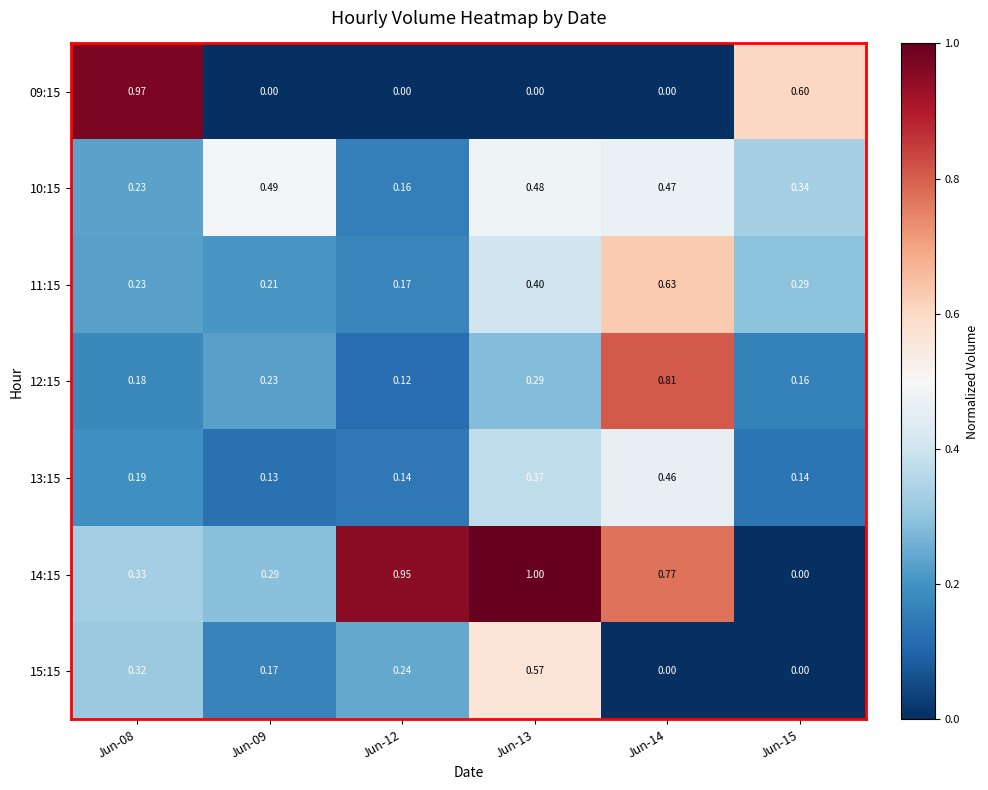

How many categories are shown in the chart?

6